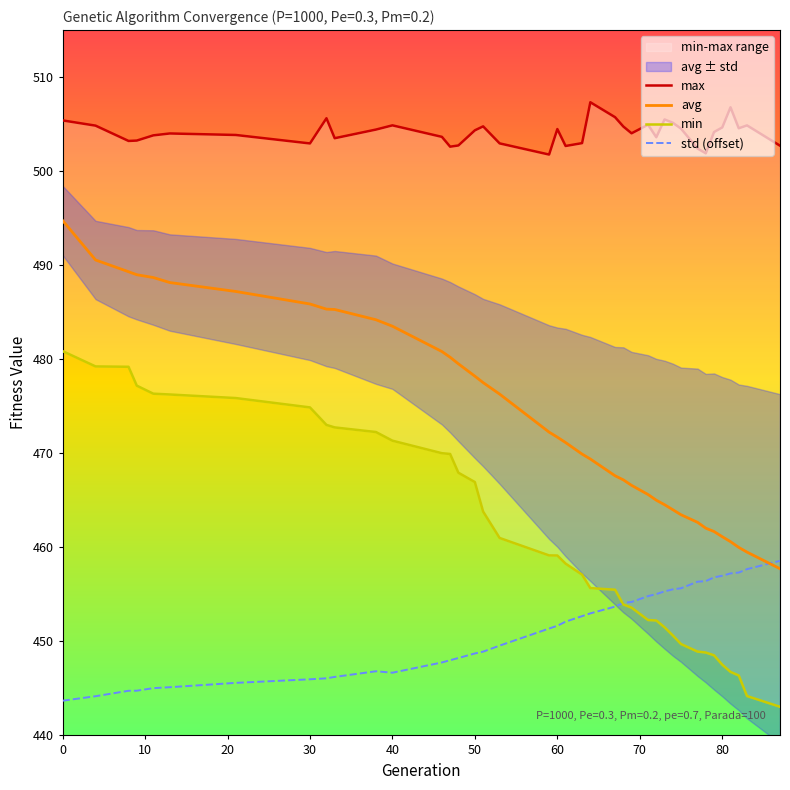

At how many categories does at least one series exceed 458?

39